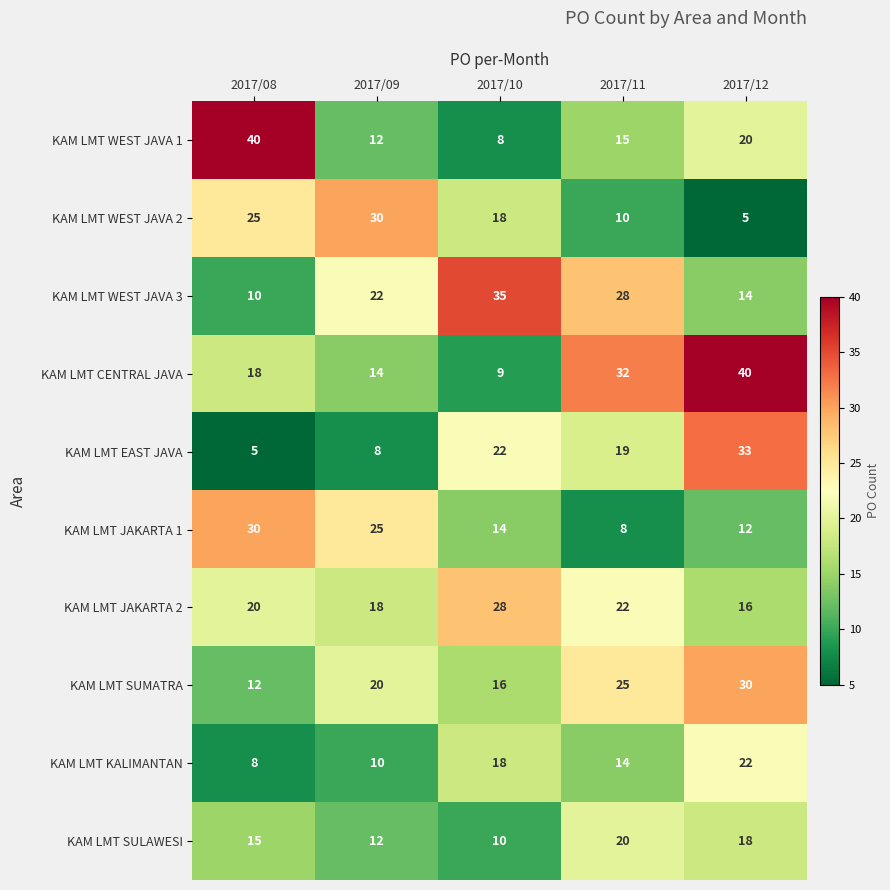

What is the difference between the maximum and minimum values in the KAM LMT WEST JAVA 1 series?

32